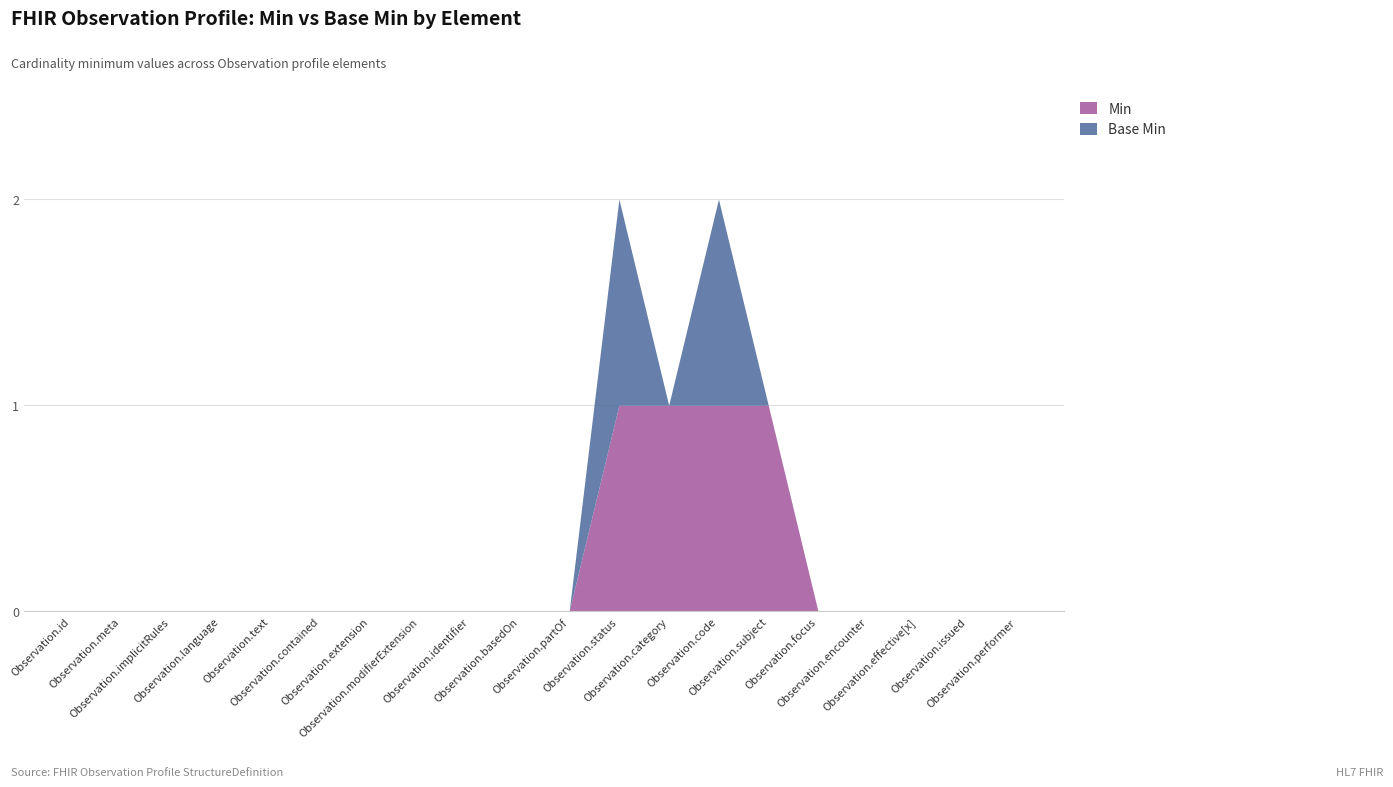

At which category does Base Min reach its first local peak?

Observation.status